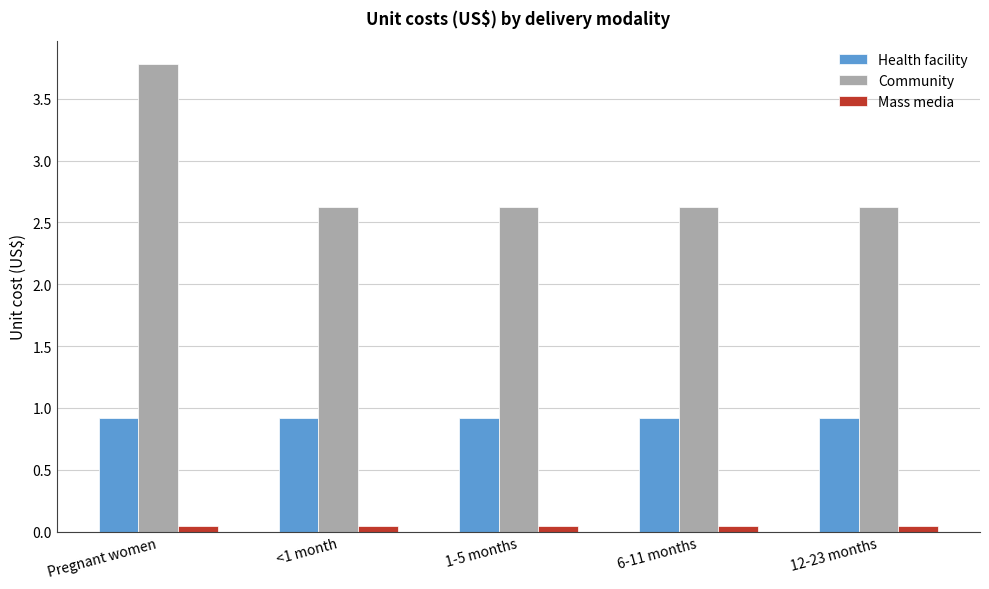

List the series in order of their peak value, highest first.

Community, Health facility, Mass media